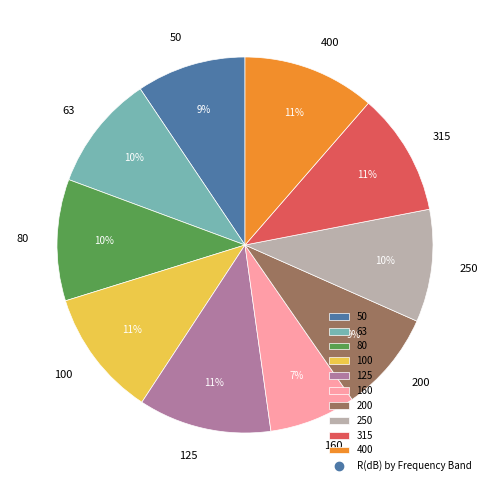

To the nearest percent, what is the difference between the largest and smallest slice percentages?

4%